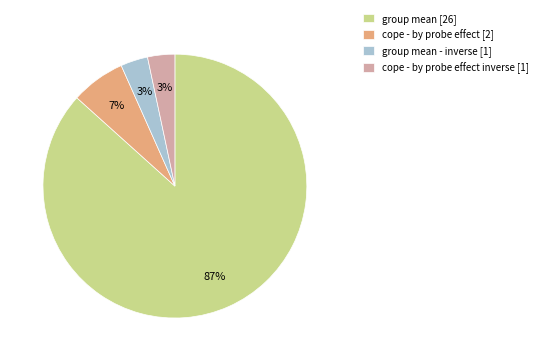

True or false: cope - by probe effect [2] accounts for 20% of the total.

False